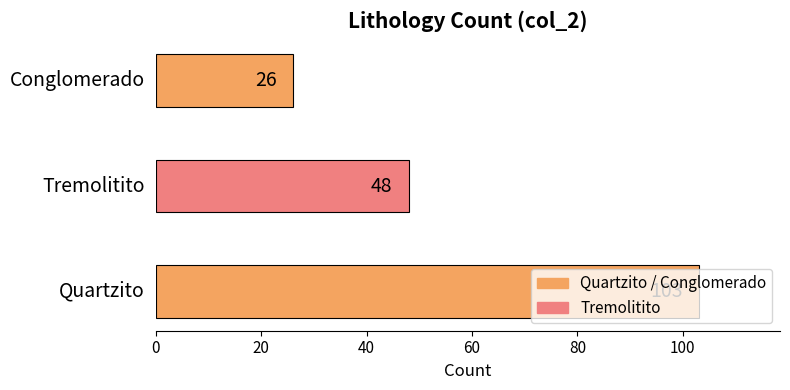

How many values are between 26 and 103?

3